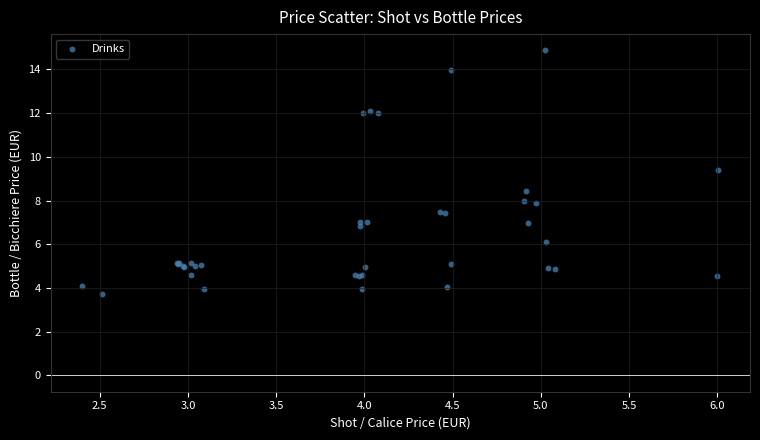

What Y value in the scatter plot is closest to 9?

9.4